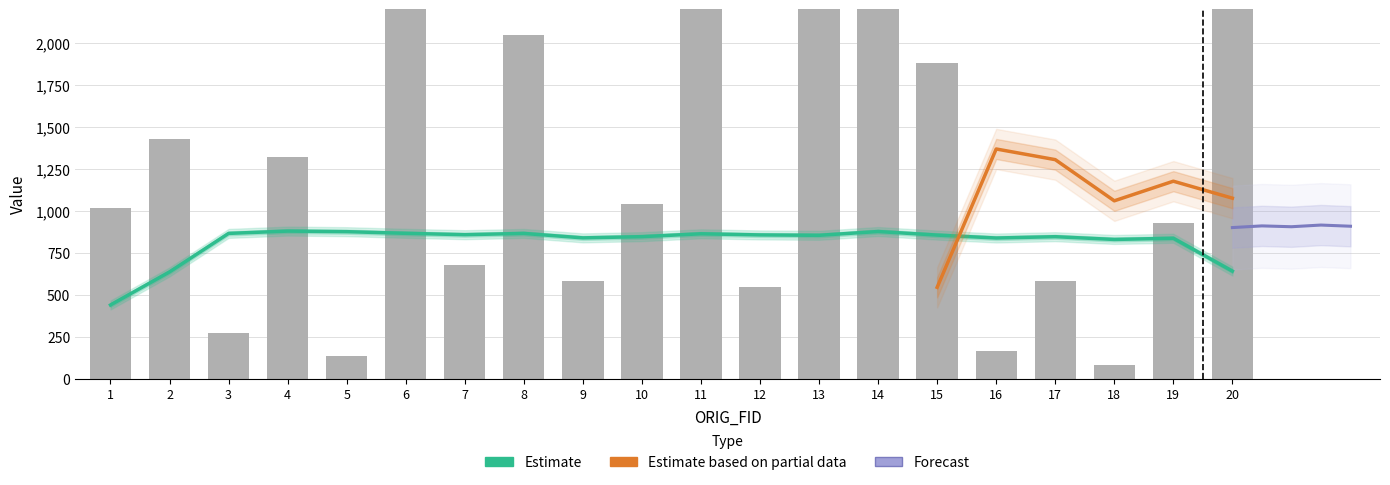

What is the average value?

1531.0